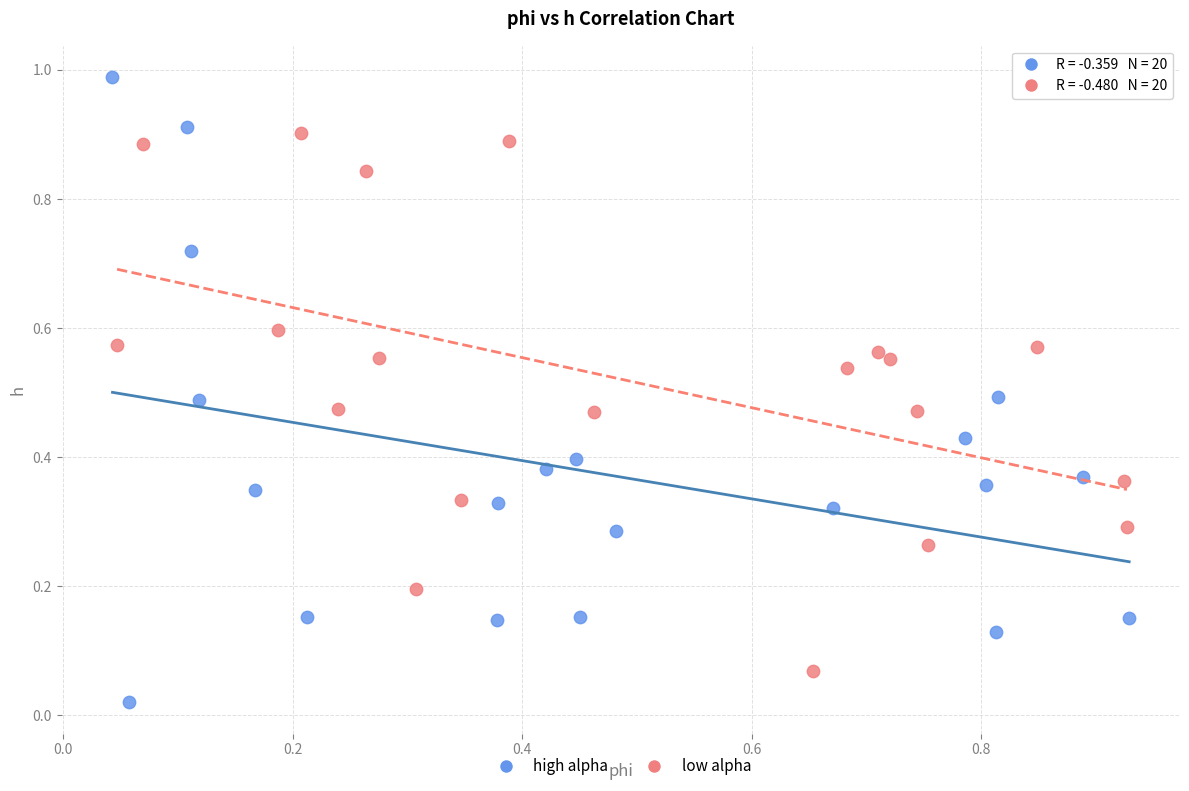

What are all the series names shown in the legend?

high alpha, low alpha